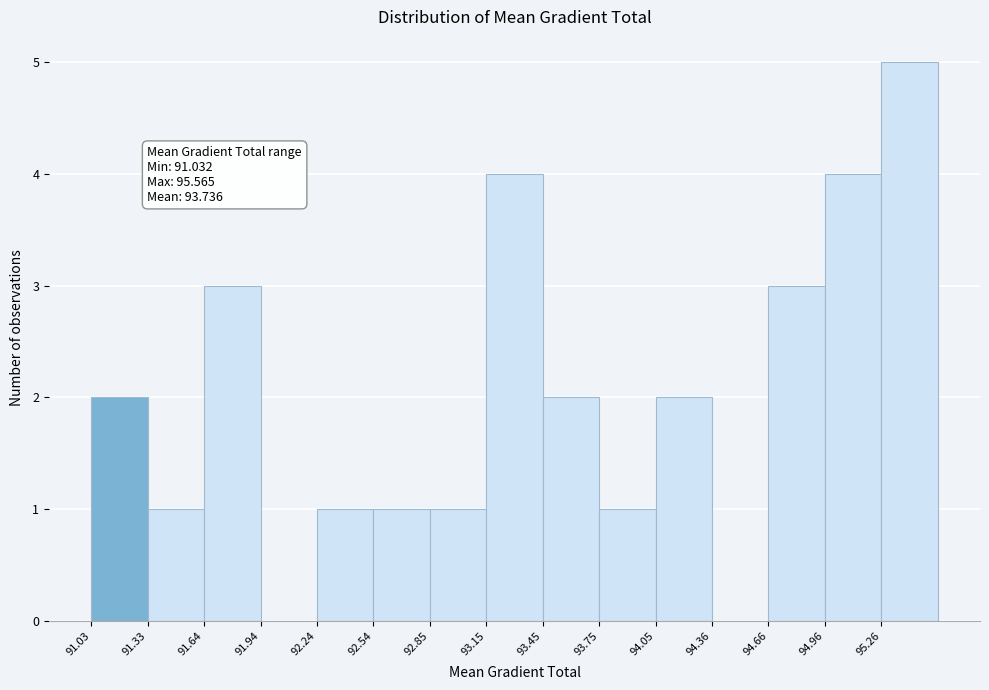

Which range on the x-axis has the tallest bar?

95.25 to 95.55